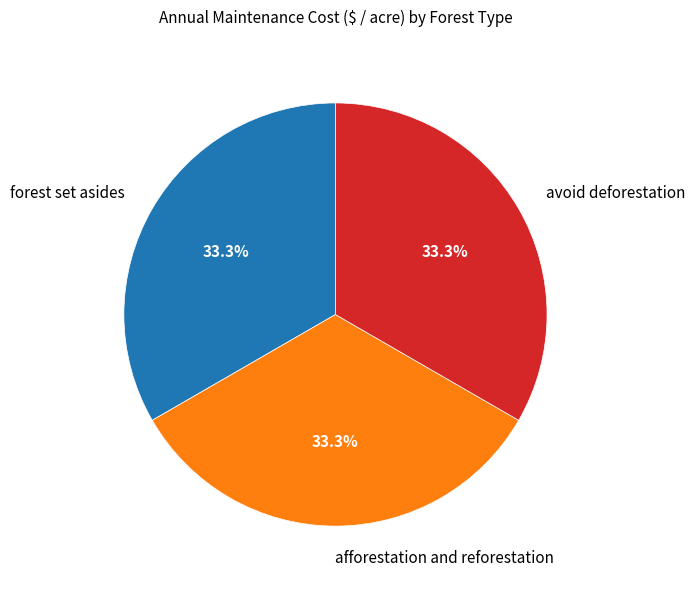

Approximately how many times larger is the value at avoid deforestation compared to forest set asides?

1.0